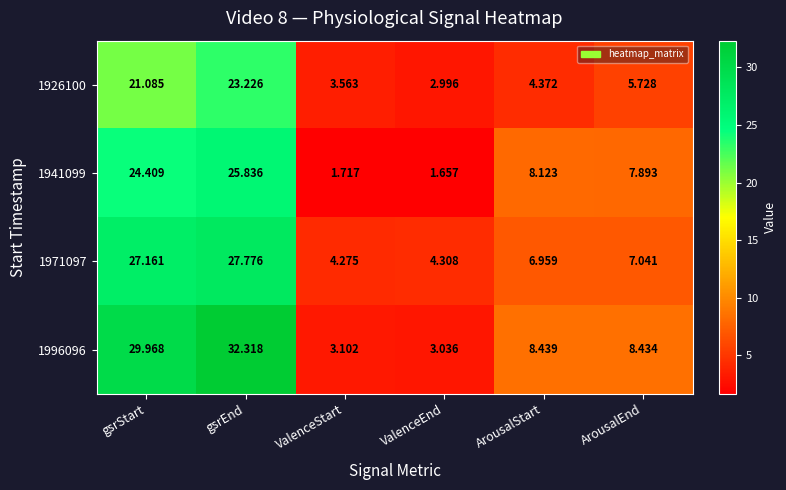

Where does the 1926100 series first go above 5?

gsrStart